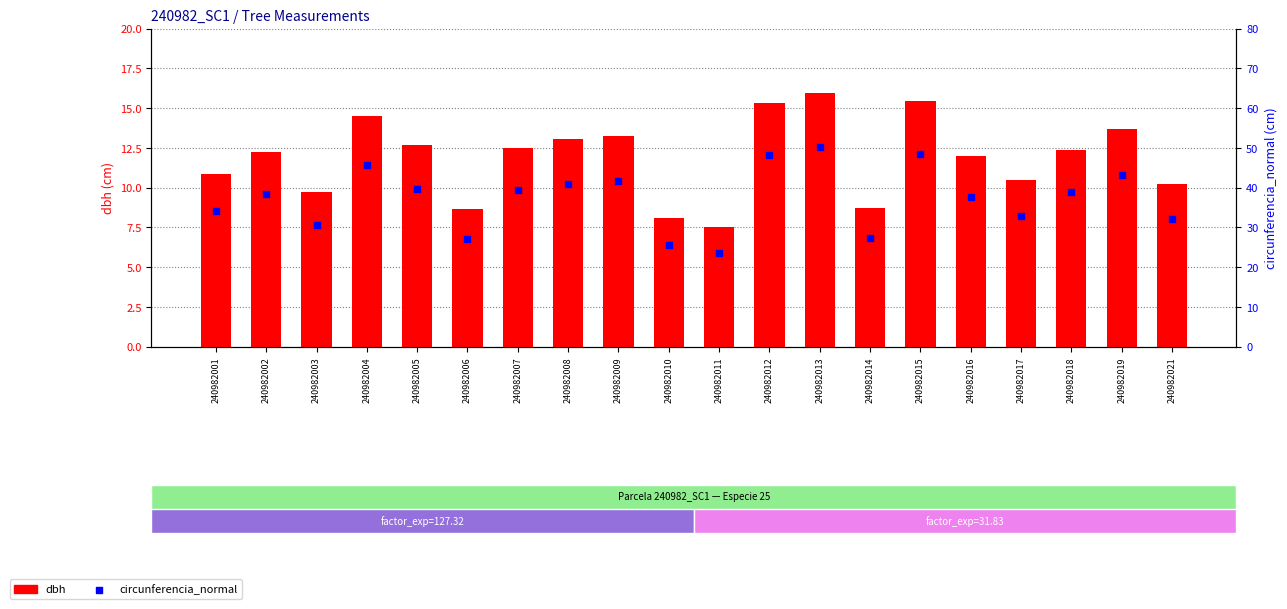

At which category is the sum across all series the highest?

240982013